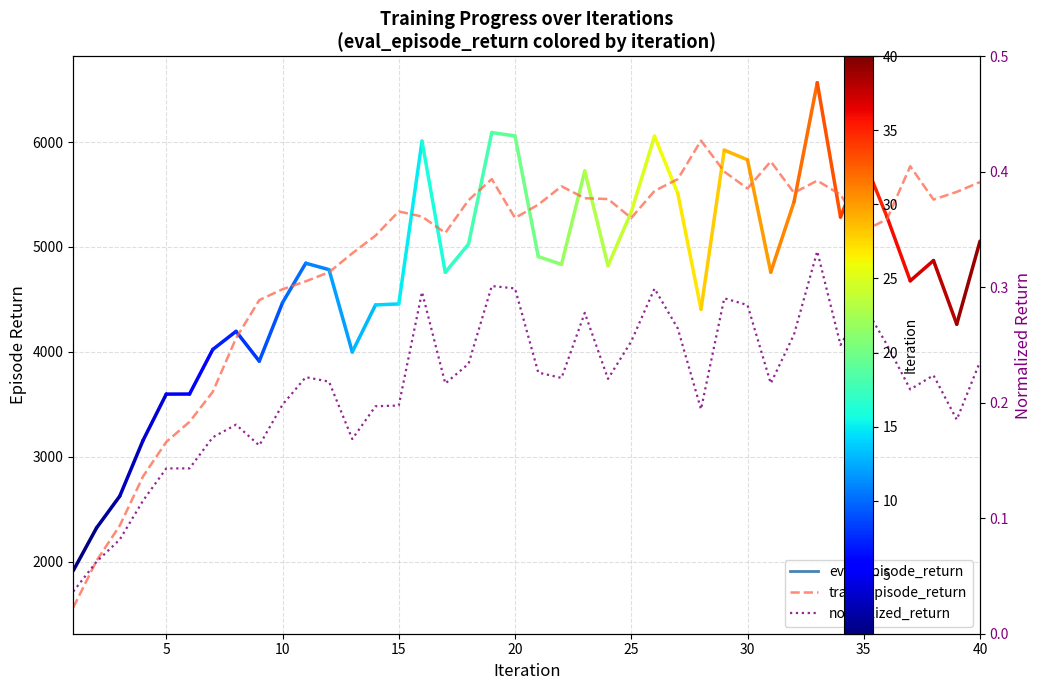

Which series has the largest total across all categories?

train_episode_return